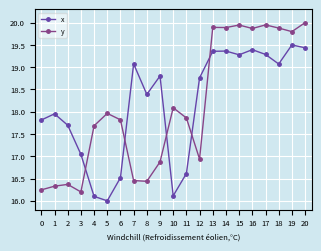

At 5, list the series in order from largest to smallest.

y, x